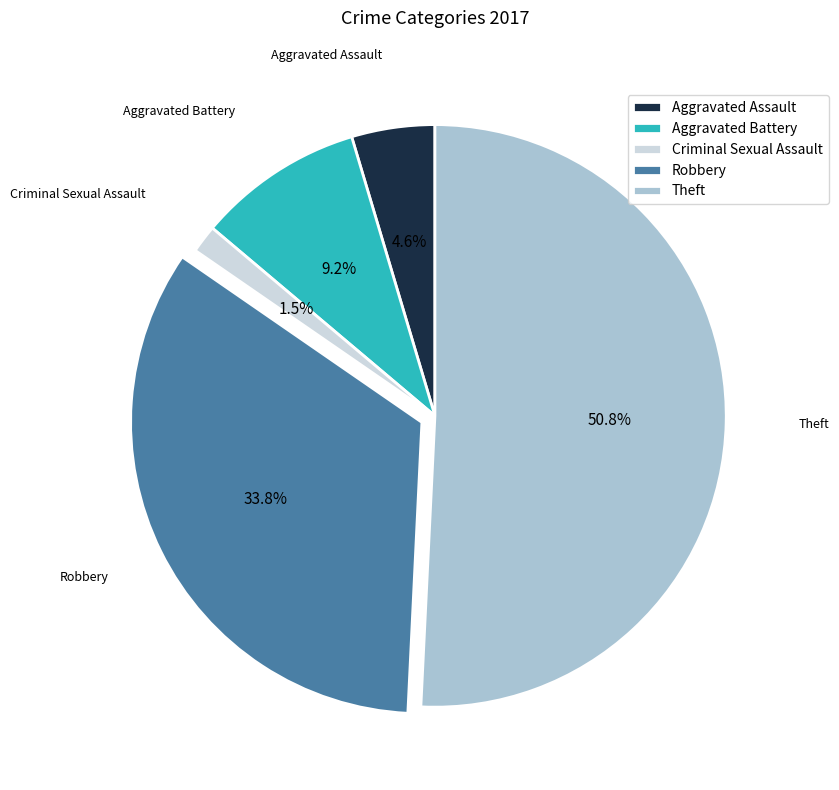

Is Theft the majority of the pie?

Yes